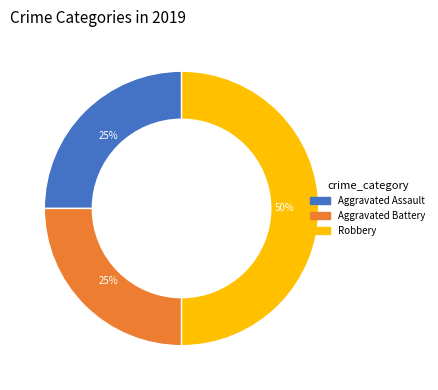

Is Aggravated Battery the majority of the pie?

No